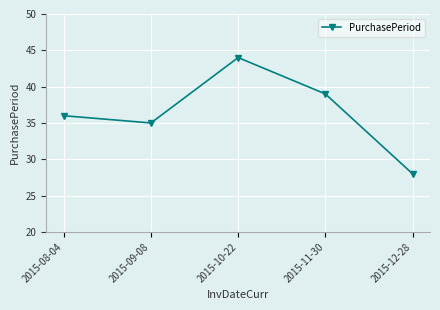

List the labels in order of value, smallest first.

2015-12-28, 2015-09-08, 2015-08-04, 2015-11-30, 2015-10-22